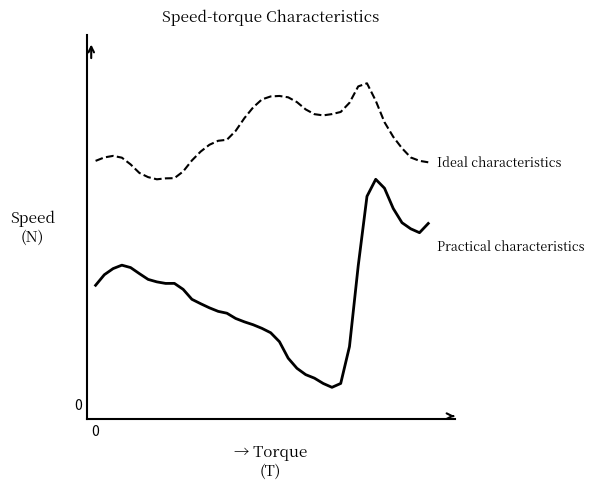

Is this an area chart (filled region under the line)?

No